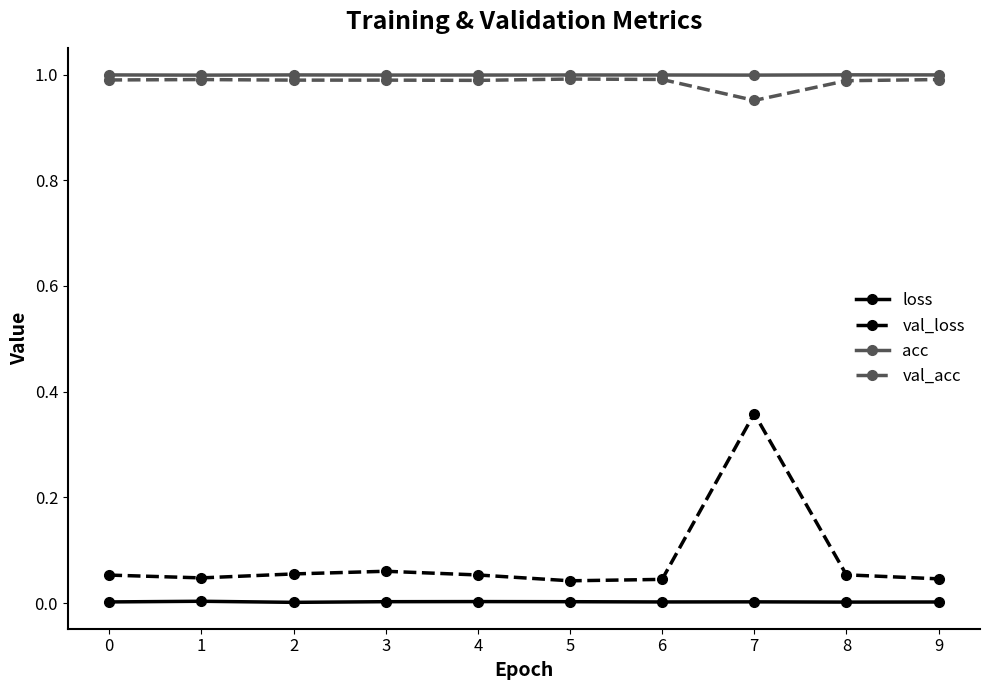

At 0, list the series in order from smallest to largest.

loss, val_loss, val_acc, acc